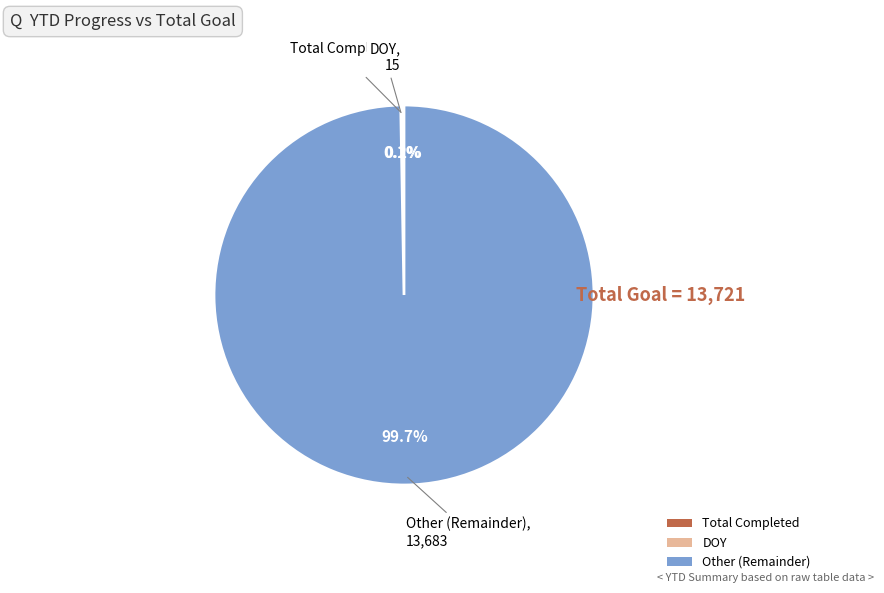

Is there any slice that represents more than half of the pie?

Yes